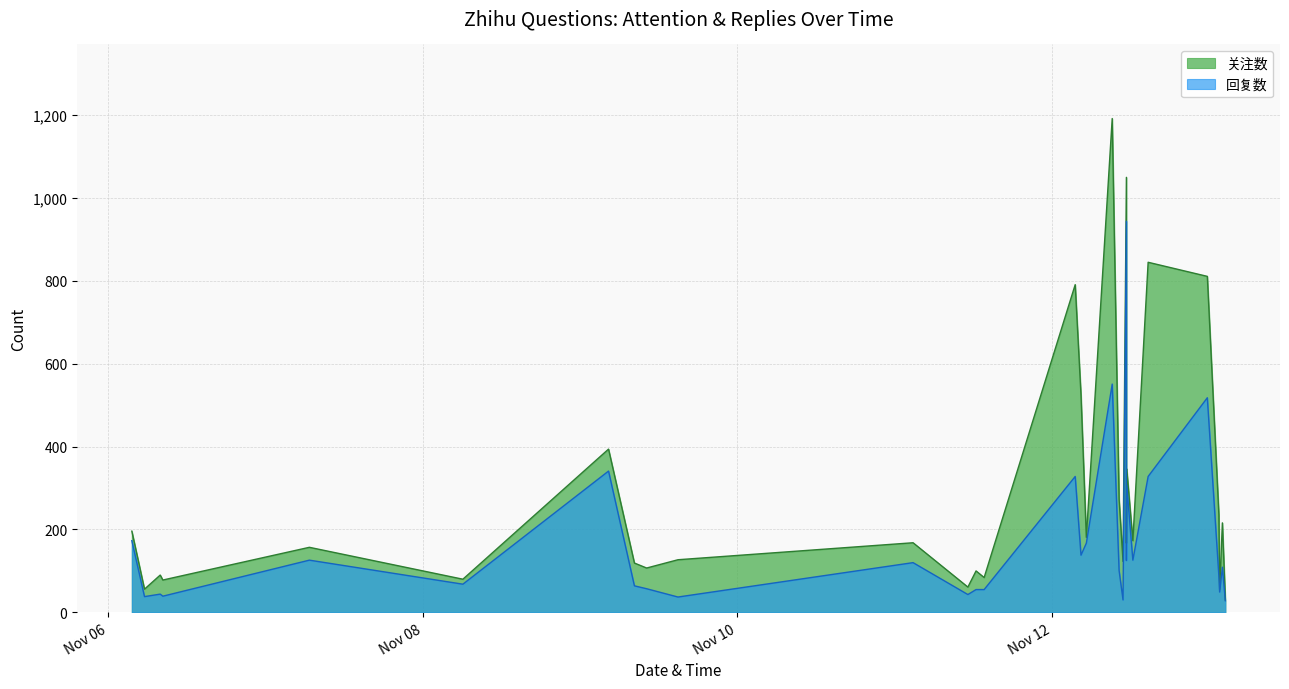

What is the sum of the 关注数 values at 2023-11-09 08:18 and 2023-11-13 02:30?

149